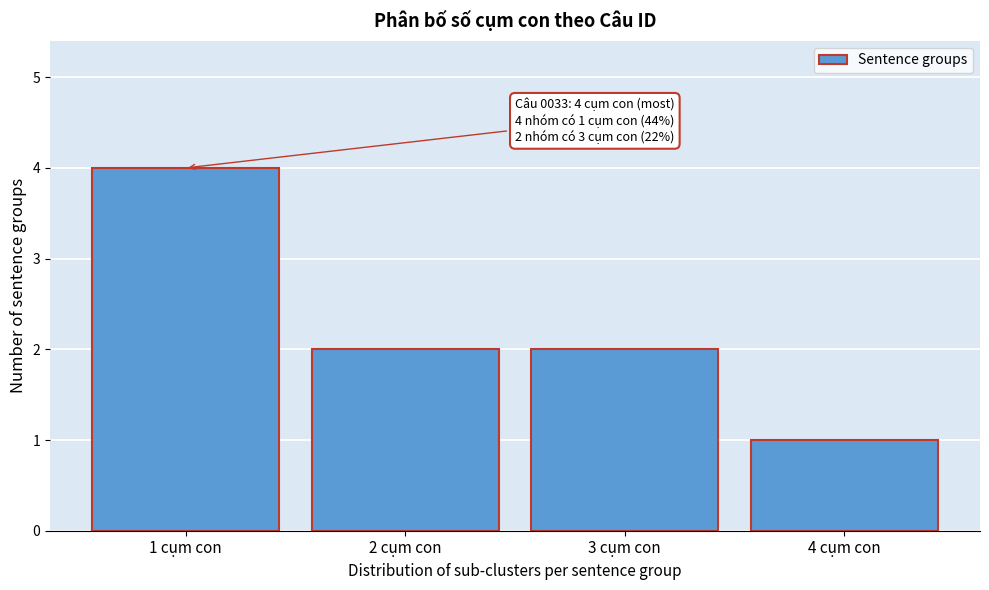

Reading left to right, extract all data points from this chart.

4	2	2	1